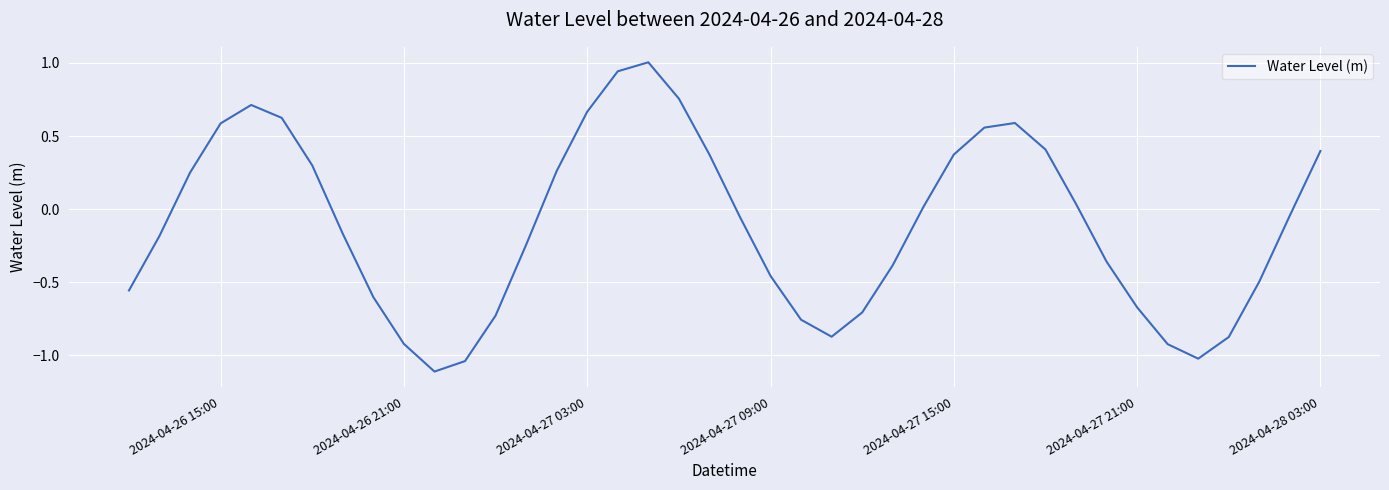

What is the difference between the maximum and minimum values?

2.1